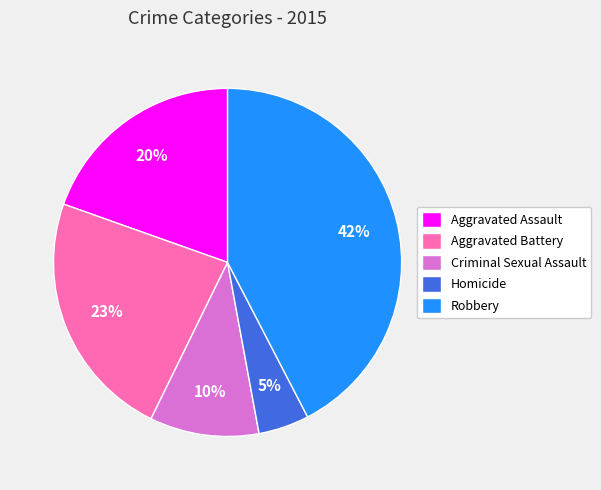

To the nearest percent, what portion does Criminal Sexual Assault represent?

10%